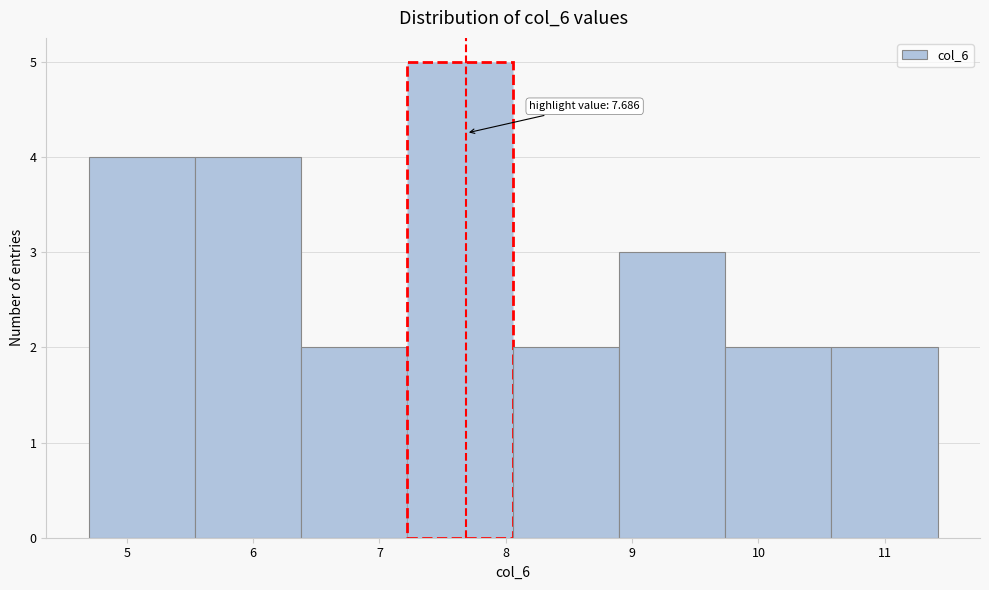

Which range on the x-axis has the tallest bar?

7.2 to 8.1